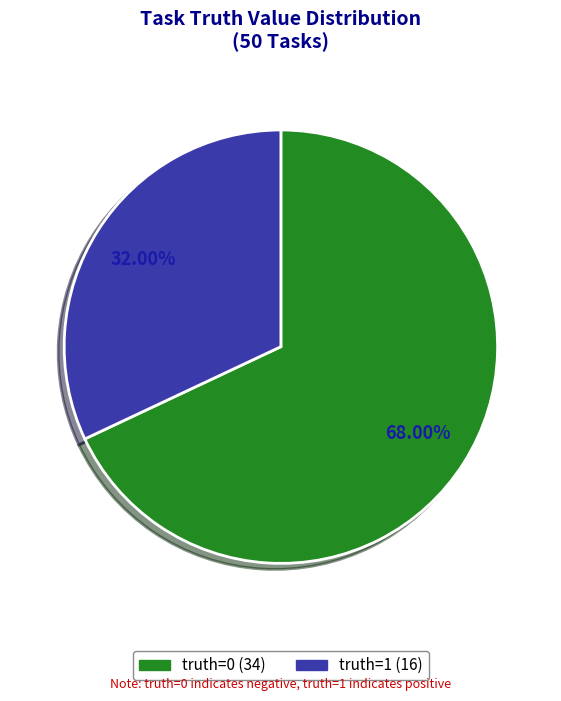

To the nearest percent, what is the difference between the largest and smallest slice percentages?

36%